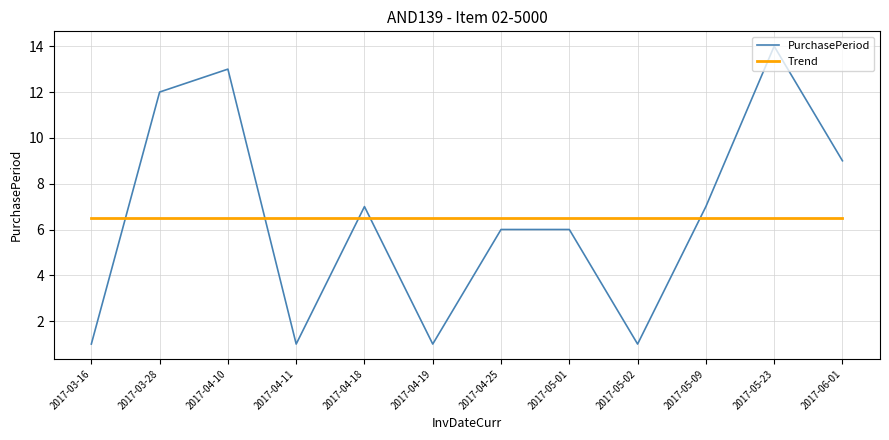

Rank the series at 2017-05-01 from lowest to highest value.

PurchasePeriod, Trend